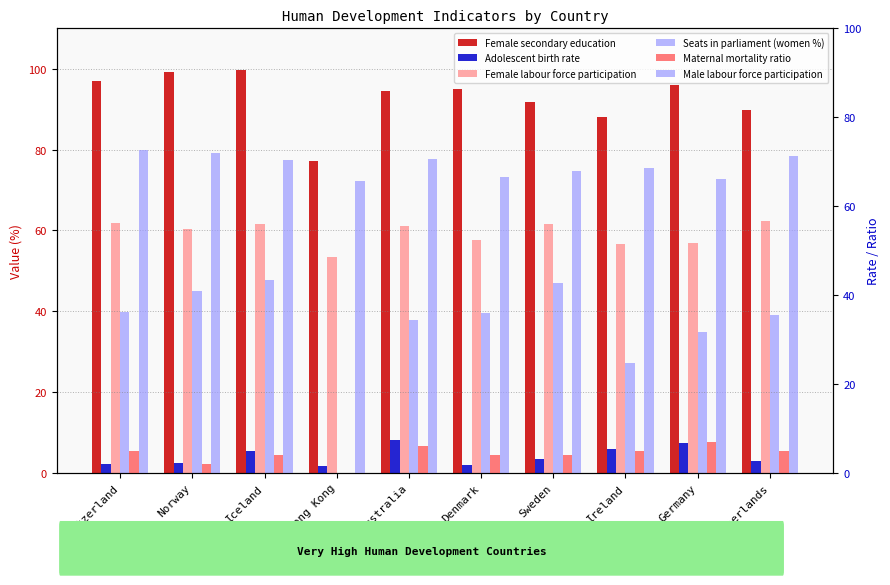

Rank the series at Netherlands from highest to lowest value.

Female secondary education, Male labour force participation, Female labour force participation, Seats in parliament (women %), Maternal mortality ratio, Adolescent birth rate